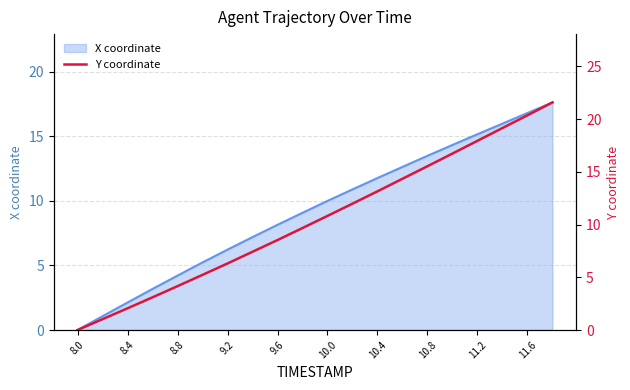

Read the value at 11.2.

17.9